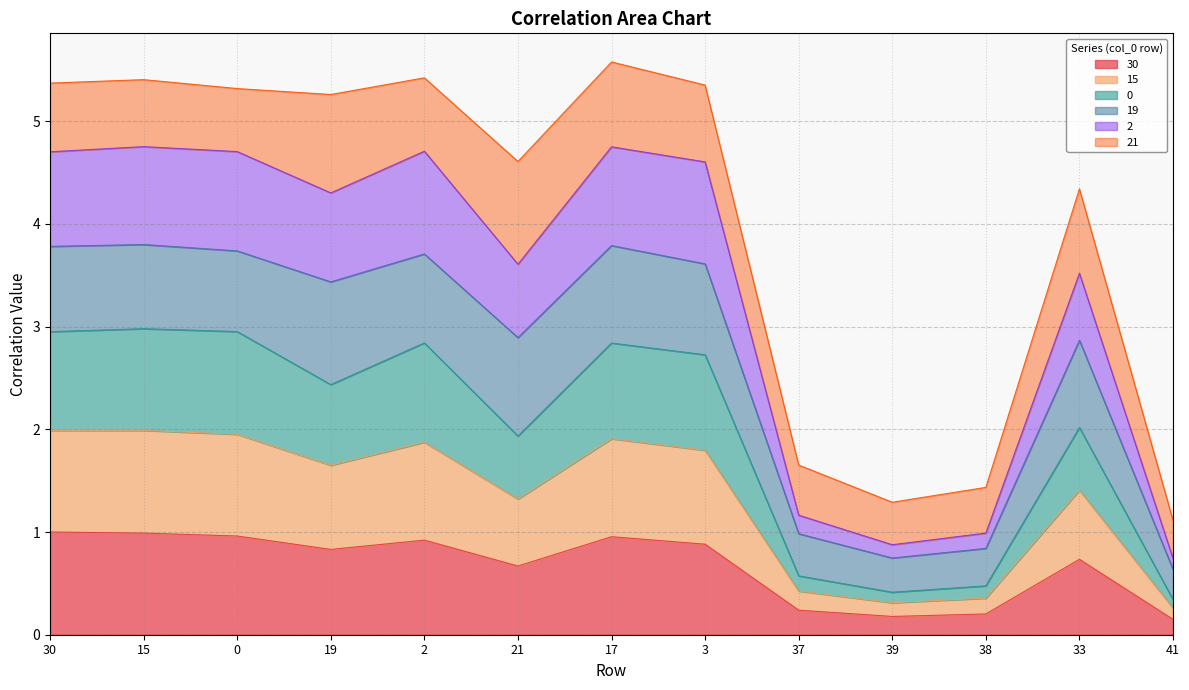

What is the total value across all series at 19?

5.3